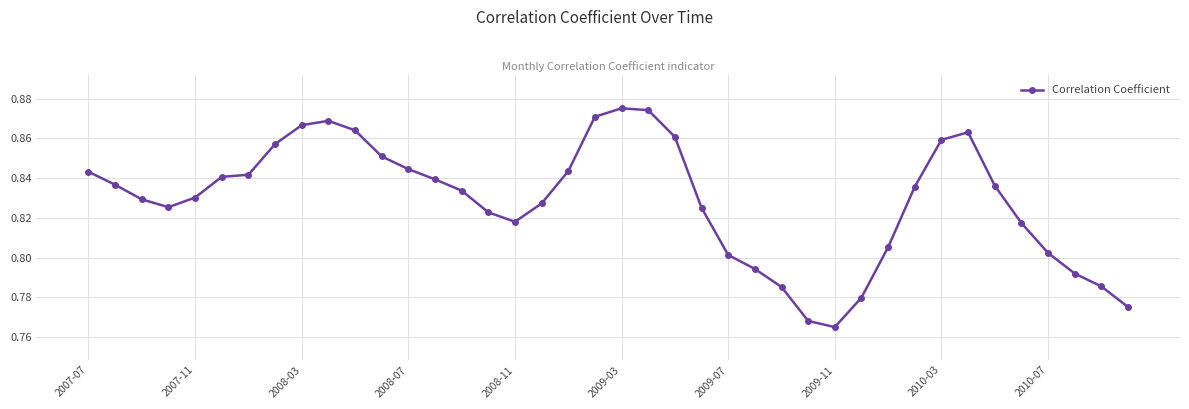

How many values are between 0 and 1?

40